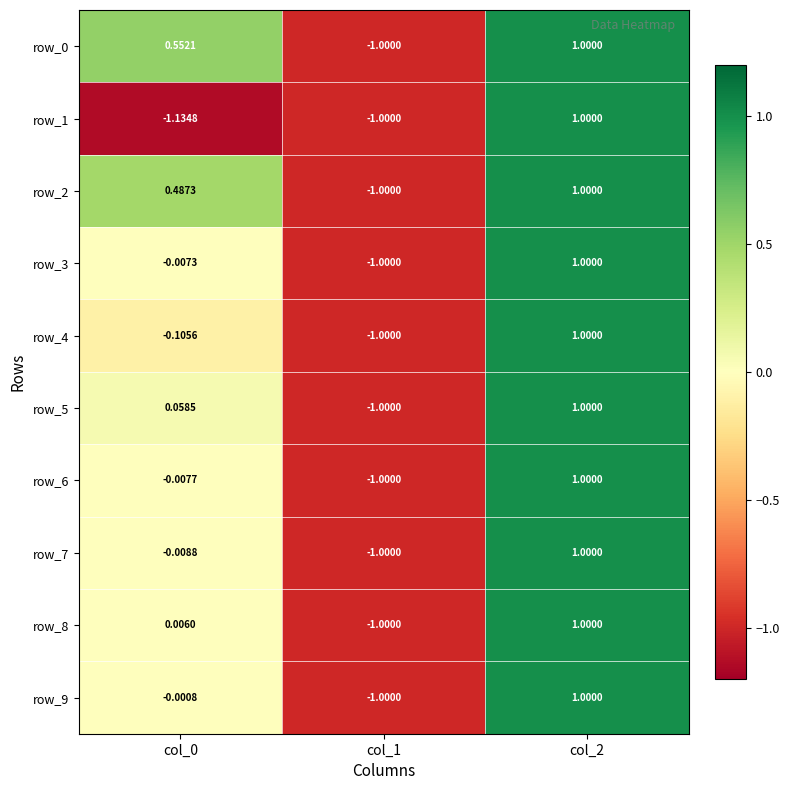

The row_1 series shows 1.7 at col_2. True or false?

False